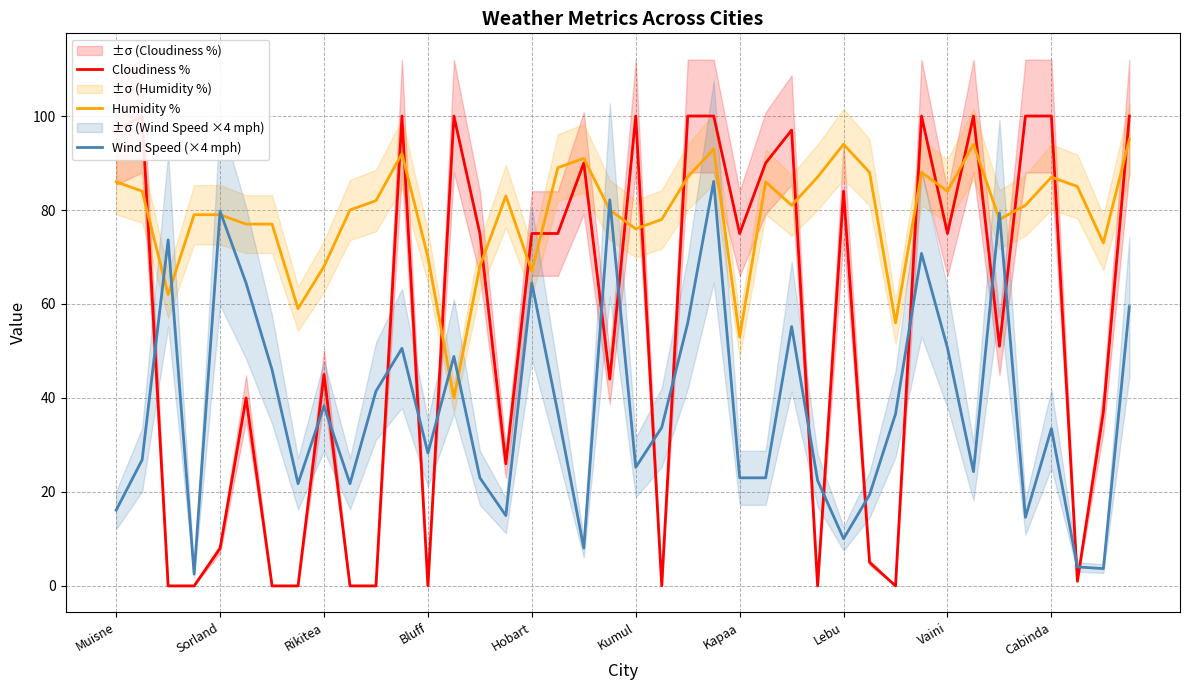

How many lines are shown in the chart?

3